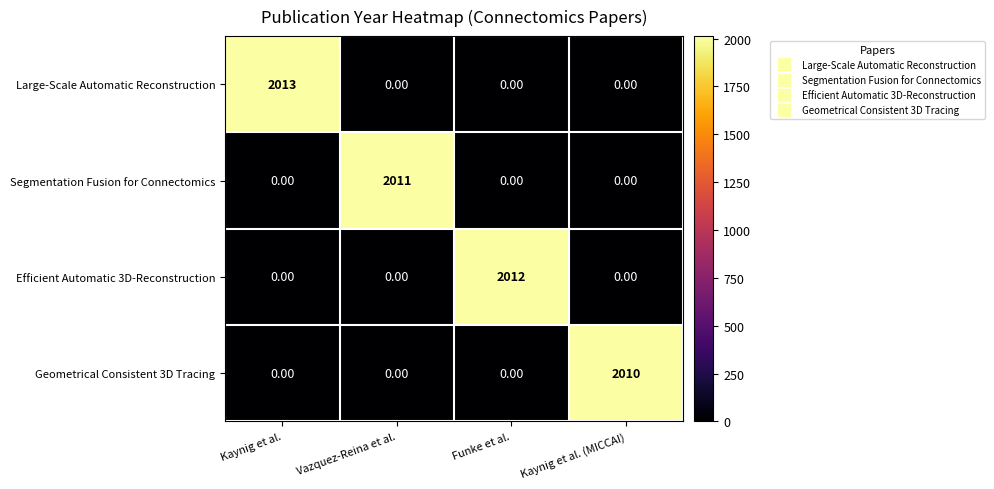

What is the difference between the Geometrical Consistent 3D Tracing values at Kaynig et al. and Kaynig et al. (MICCAI)?

2010